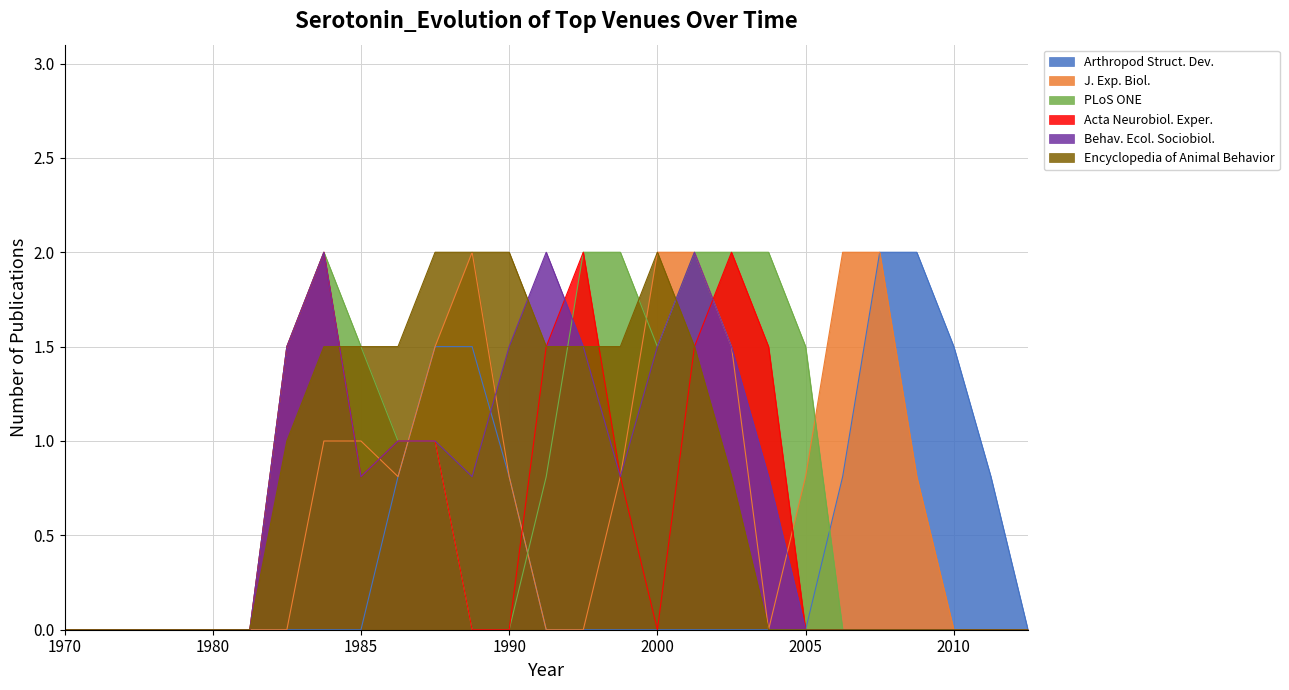

The value of PLoS ONE at 1985 is 1.5. True or false?

True